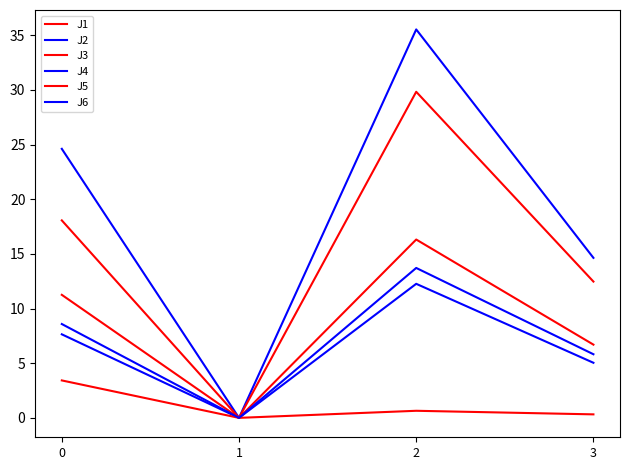

Does the chart display data point markers on the line(s)?

No